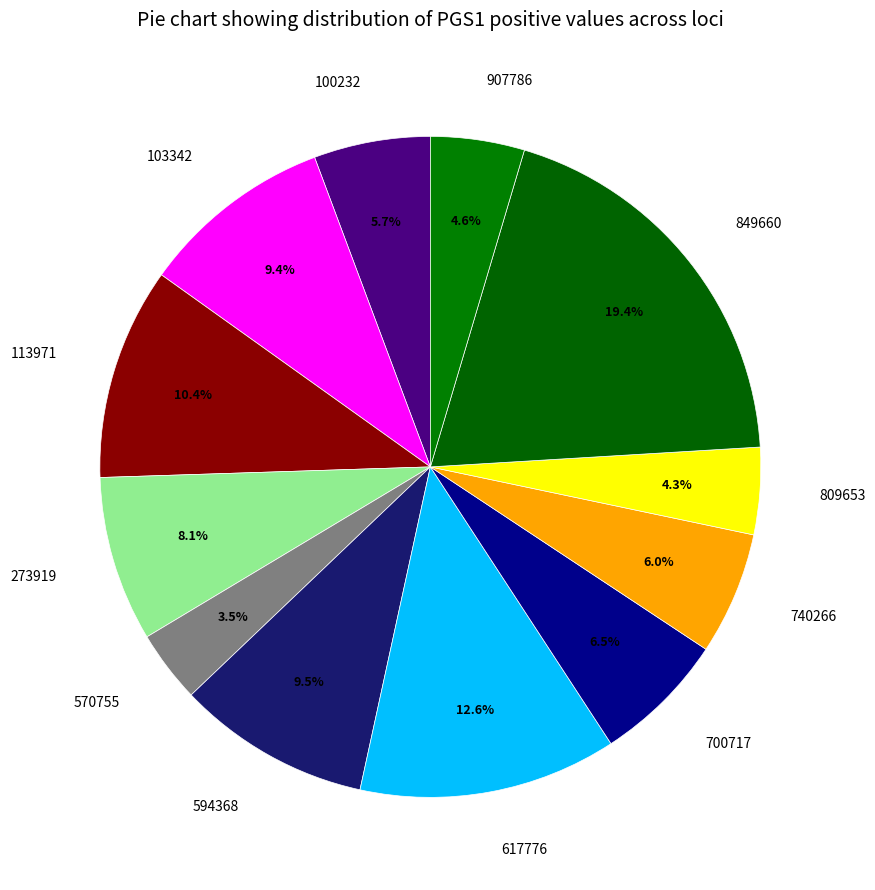

Is 594368 the majority of the pie?

No